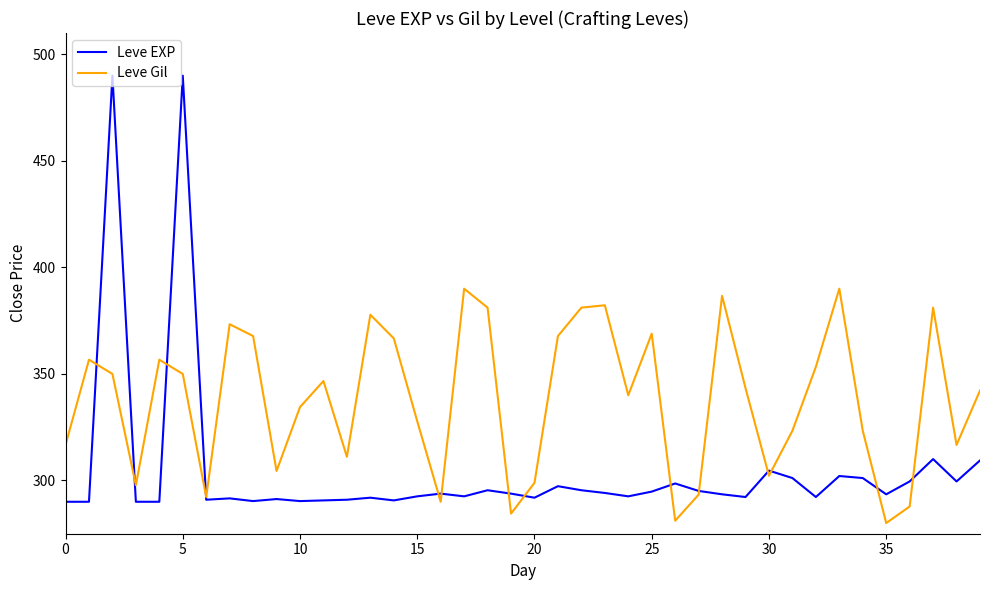

Which series has the largest range (max minus min)?

Leve EXP